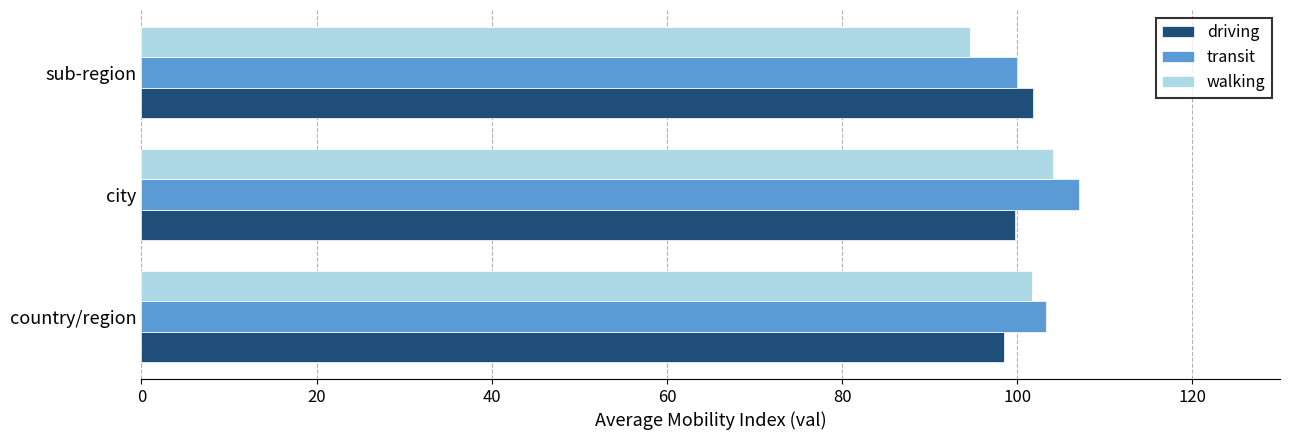

Which series has the widest spread of values?

walking